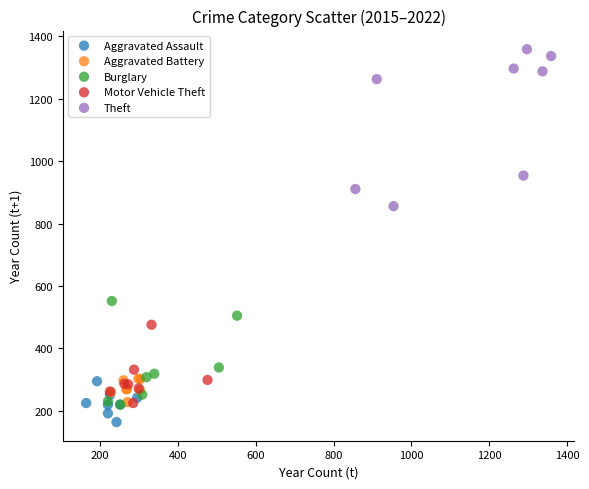

Which series has the largest Y range (max minus min)?

Theft